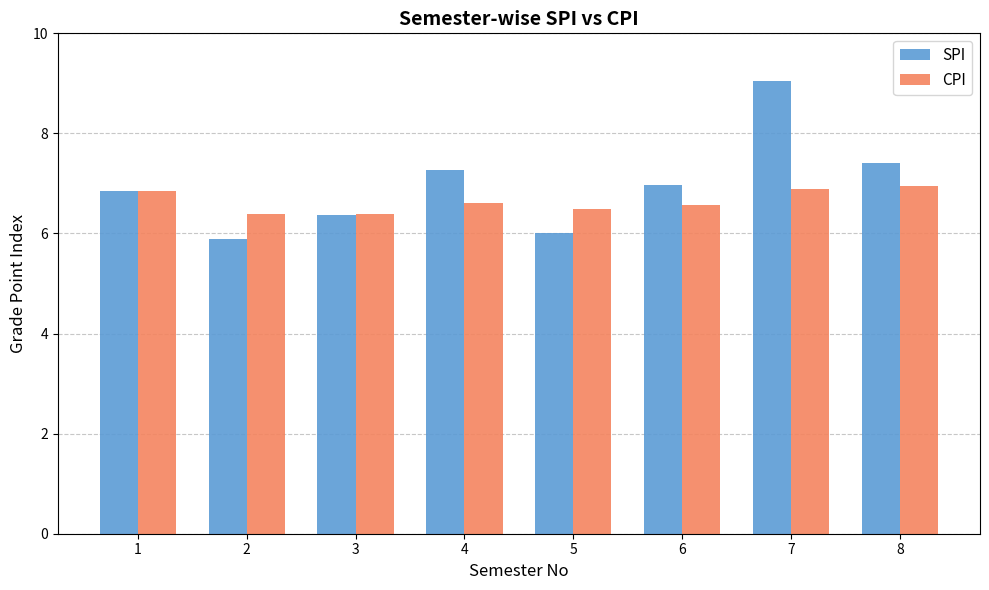

The SPI series shows 9.1 at 7. True or false?

True